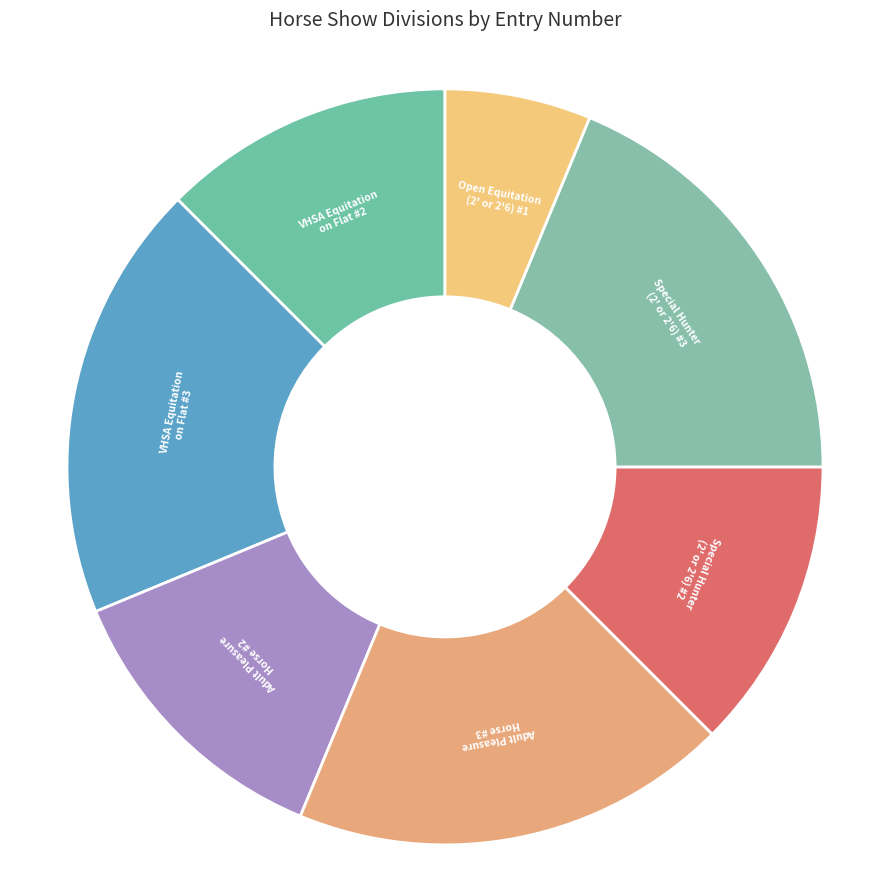

How many slices are in this pie chart?

7